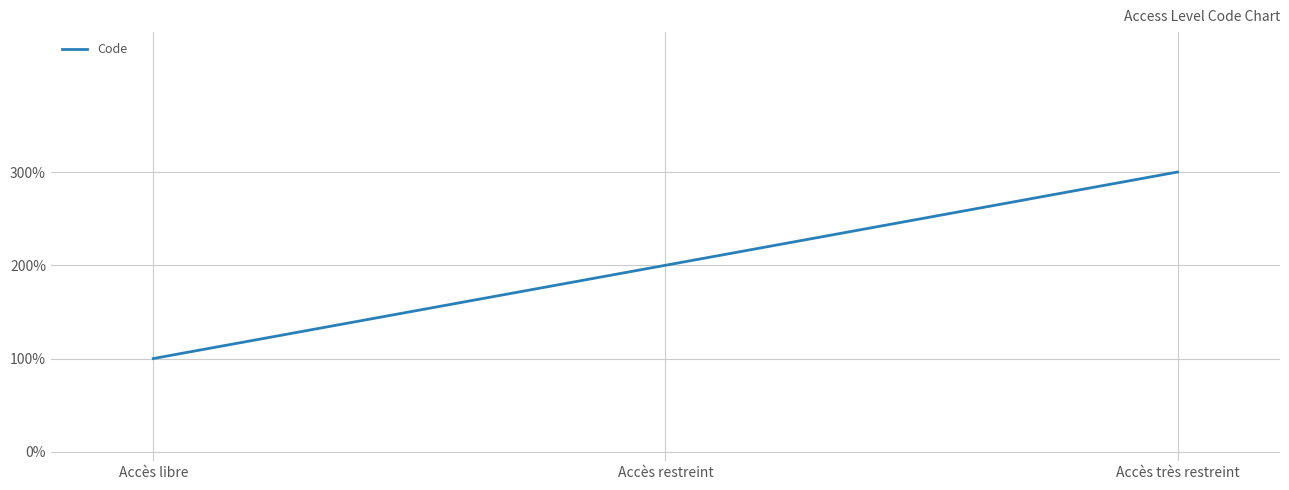

What is the difference between the values at Accès libre and Accès très restreint?

2